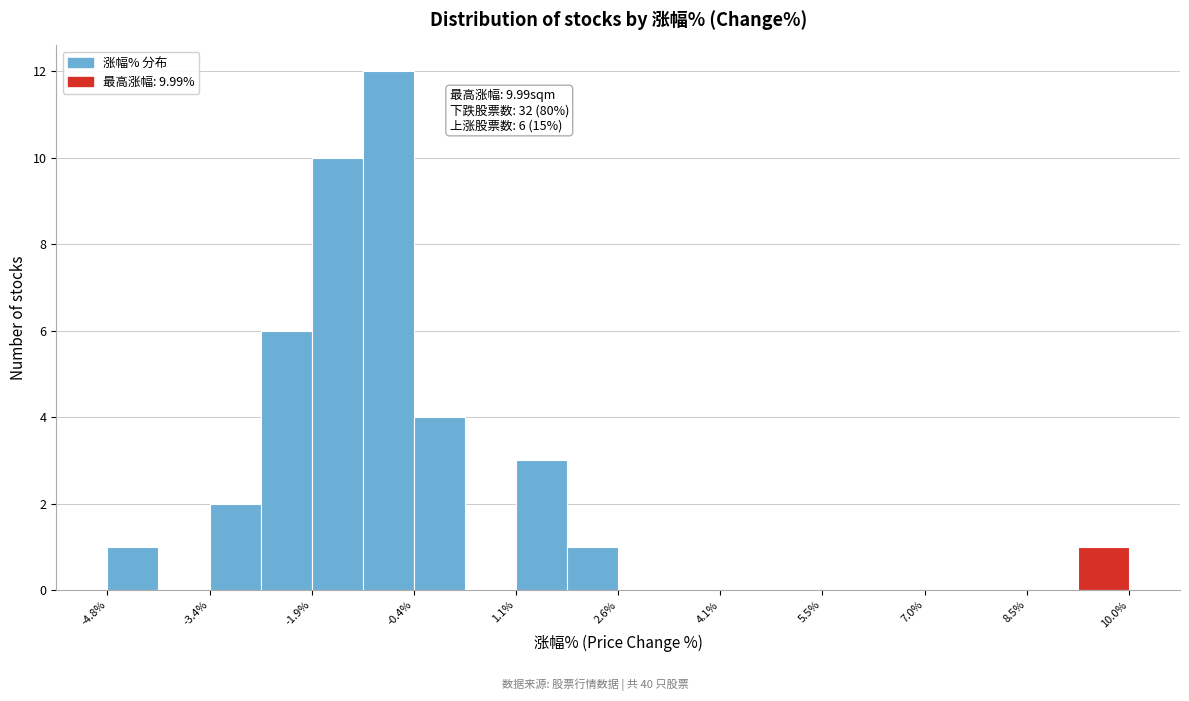

Around what value on the x-axis is the tallest bar? Give the approximate position of its centre, as read against the axis.

-0.8